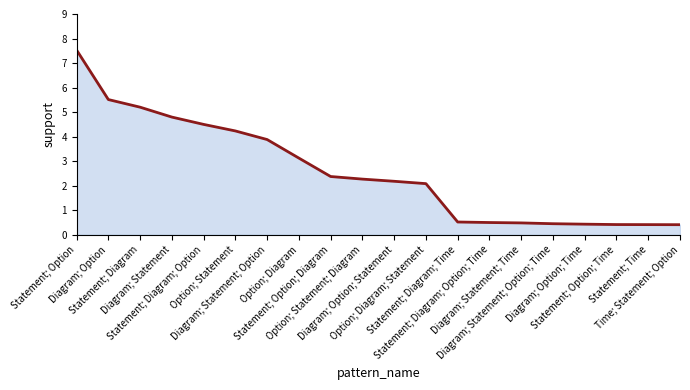

How many data points are above 2?

12